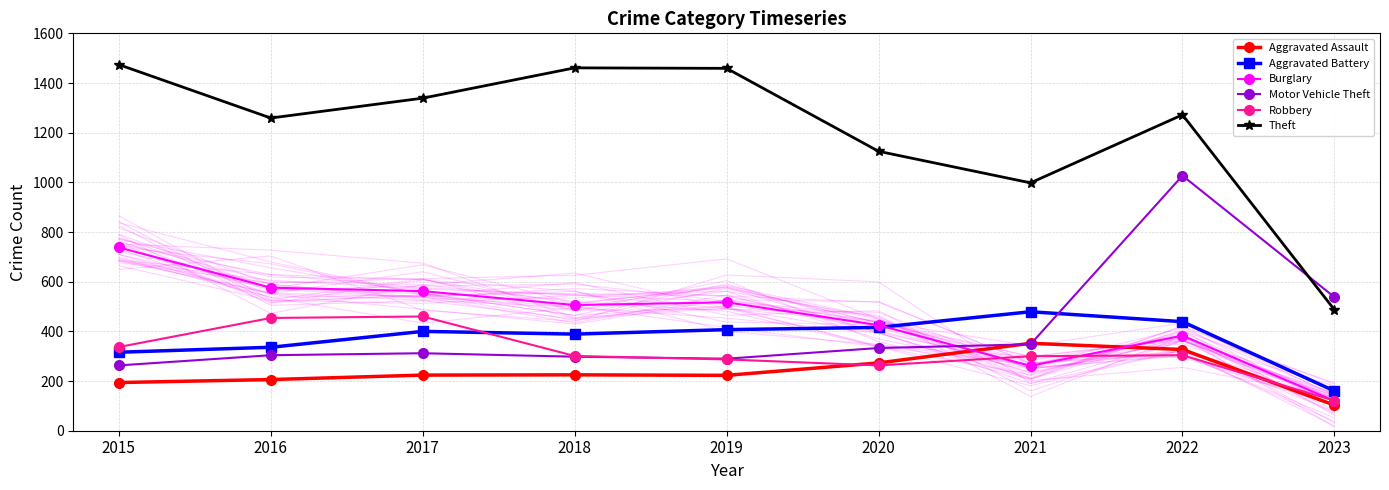

Is it true that Theft equals 240 at 2021?

False